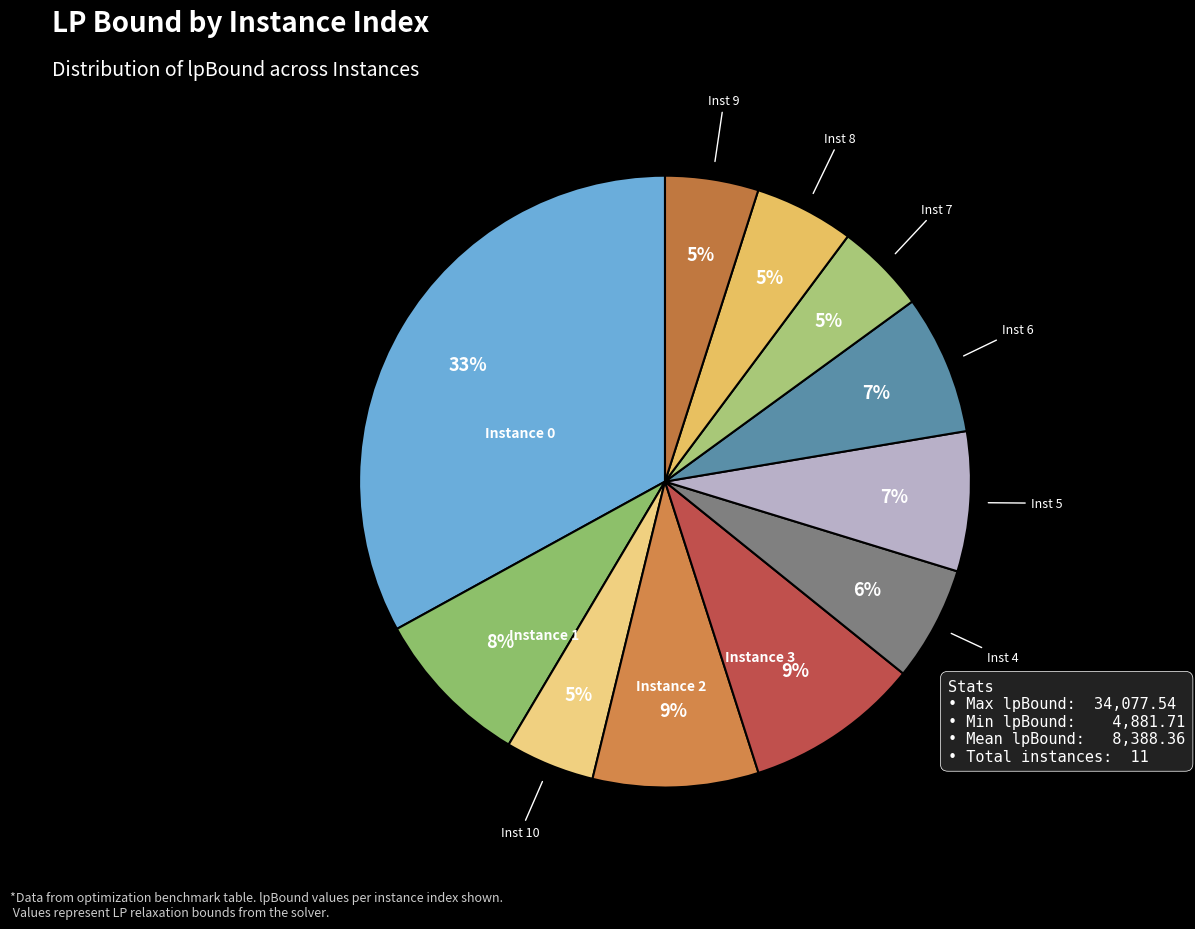

Which slice is the smallest?

10